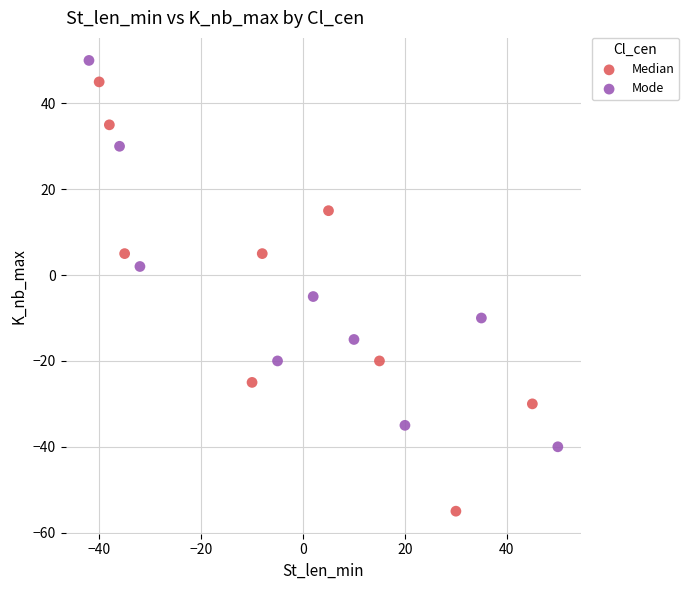

What are all the series names shown in the legend?

Median, Mode